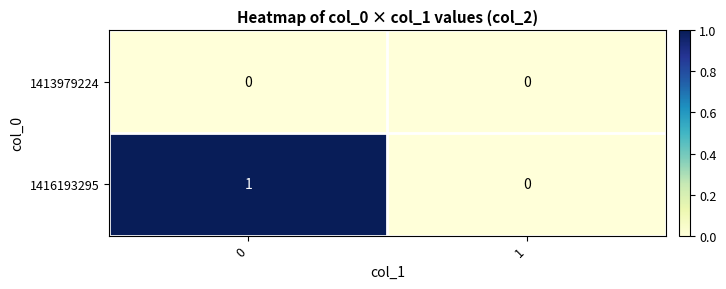

Between 0 and 1, which series saw the biggest shift?

1416193295